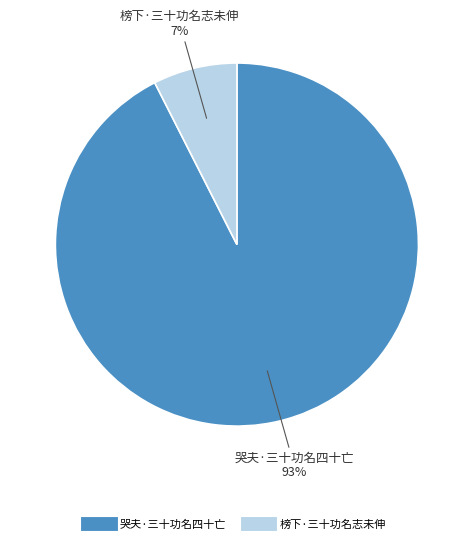

To the nearest percent, what is the combined percentage of 榜下·三十功名志未伸 and 哭夫·三十功名四十亡?

100%